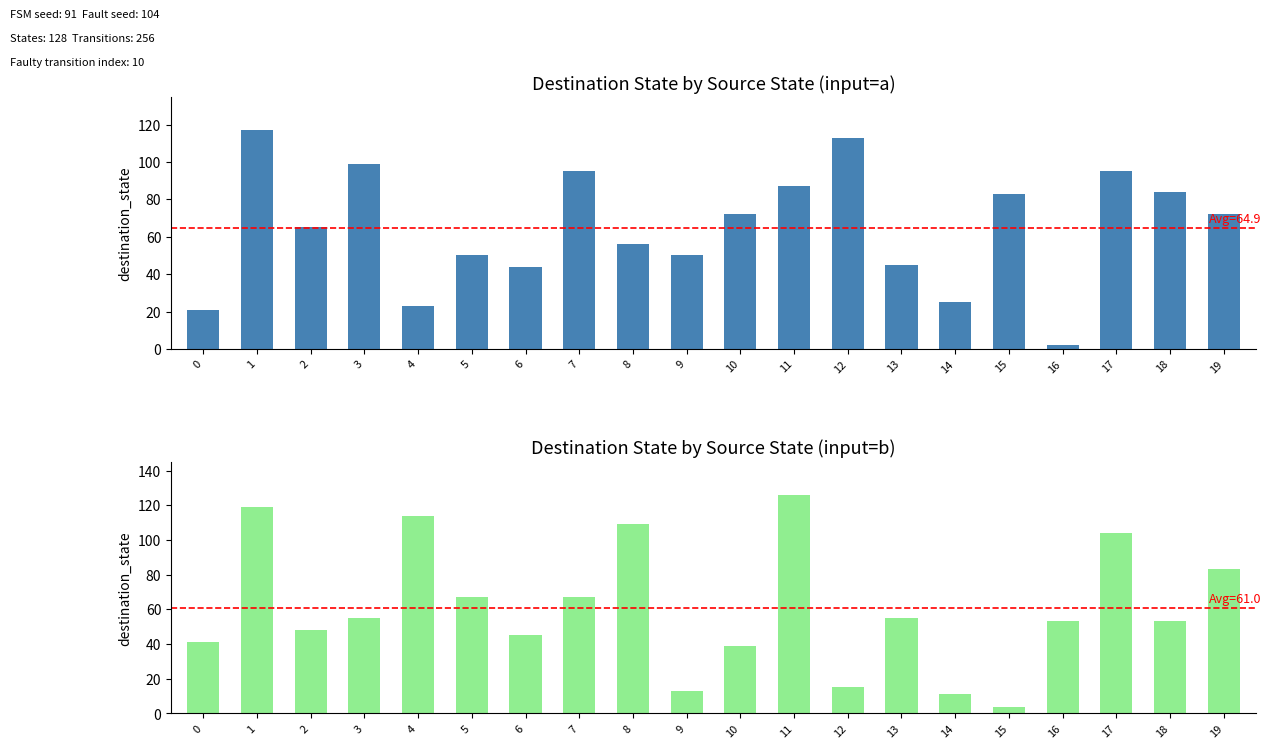

At which category is the sum across all series the highest?

1